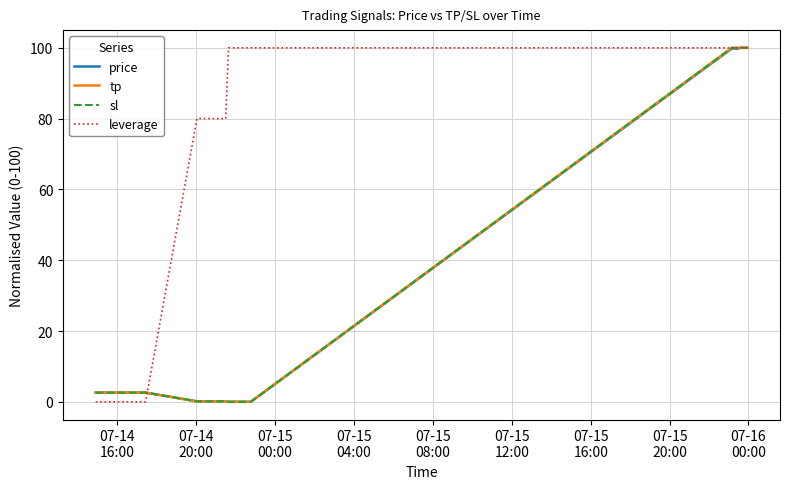

What is the maximum value shown in the chart?

100.0